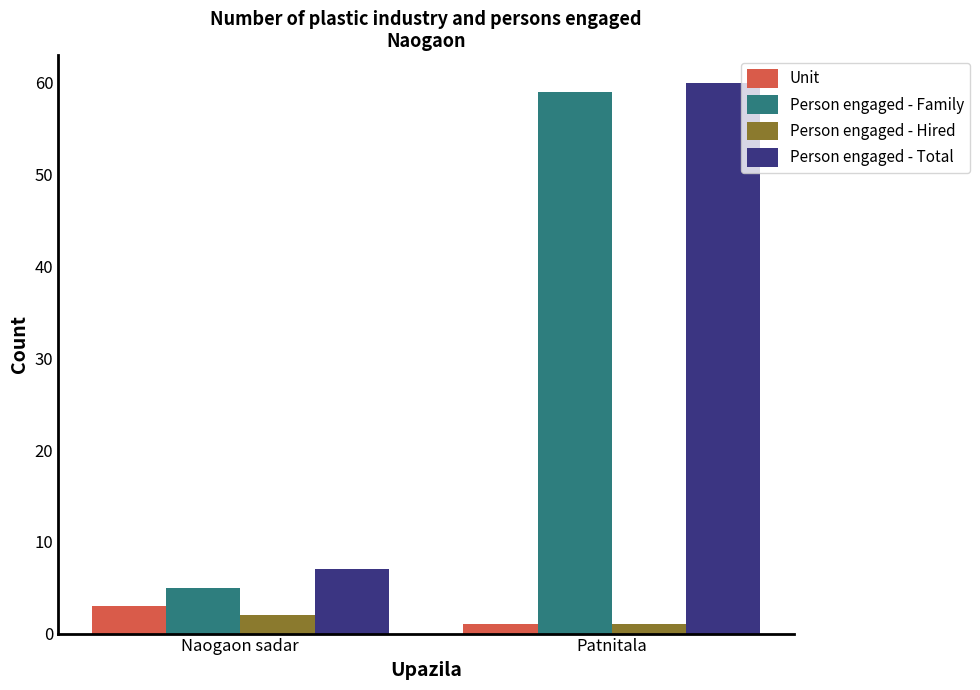

Which series has the widest spread of values?

Person engaged - Family